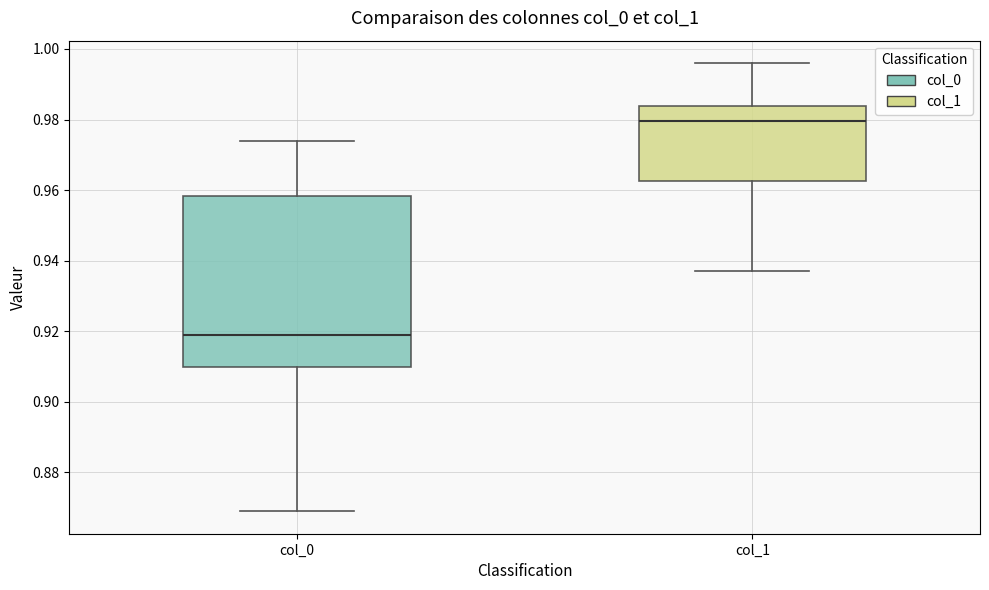

Reading left to right, read every box against the y-axis: the position of its median line, the range the box covers, and the ends of its whiskers. The values are not printed on the chart, so give them approximately, as read against the axis.

col_0: median 0.920, box 0.910 to 0.958, whiskers 0.870 to 0.974
col_1: median 0.980, box 0.962 to 0.984, whiskers 0.938 to 0.996